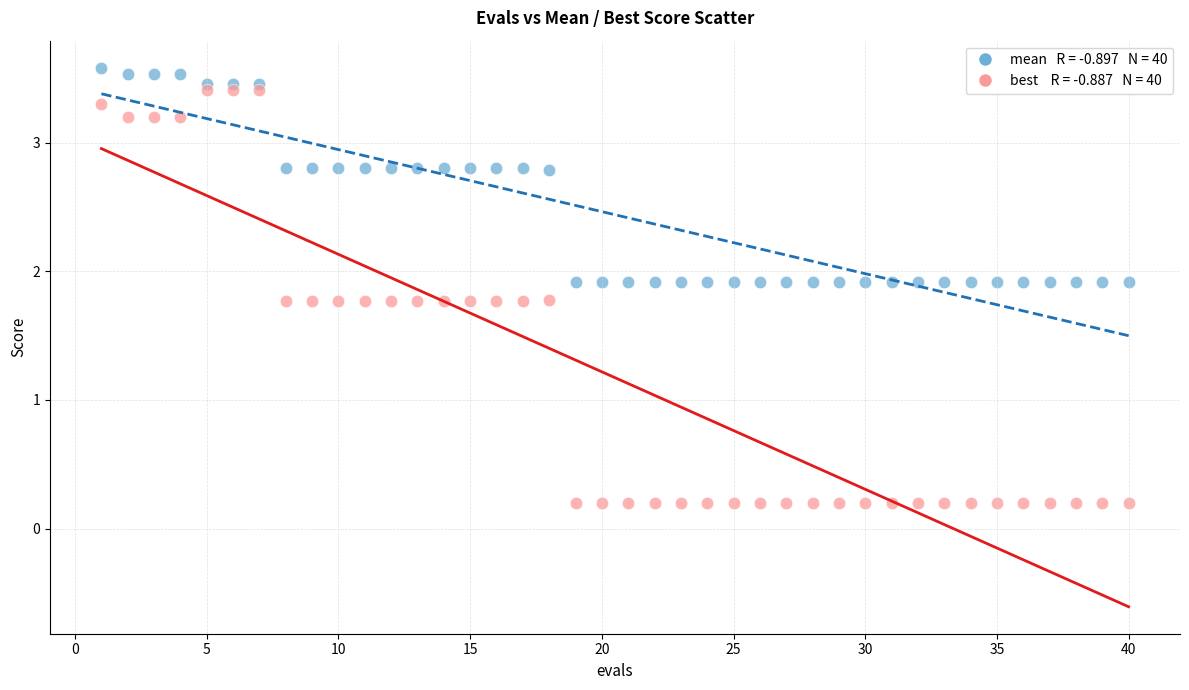

Across all data points, what is the range of X values (max minus min)?

39.0